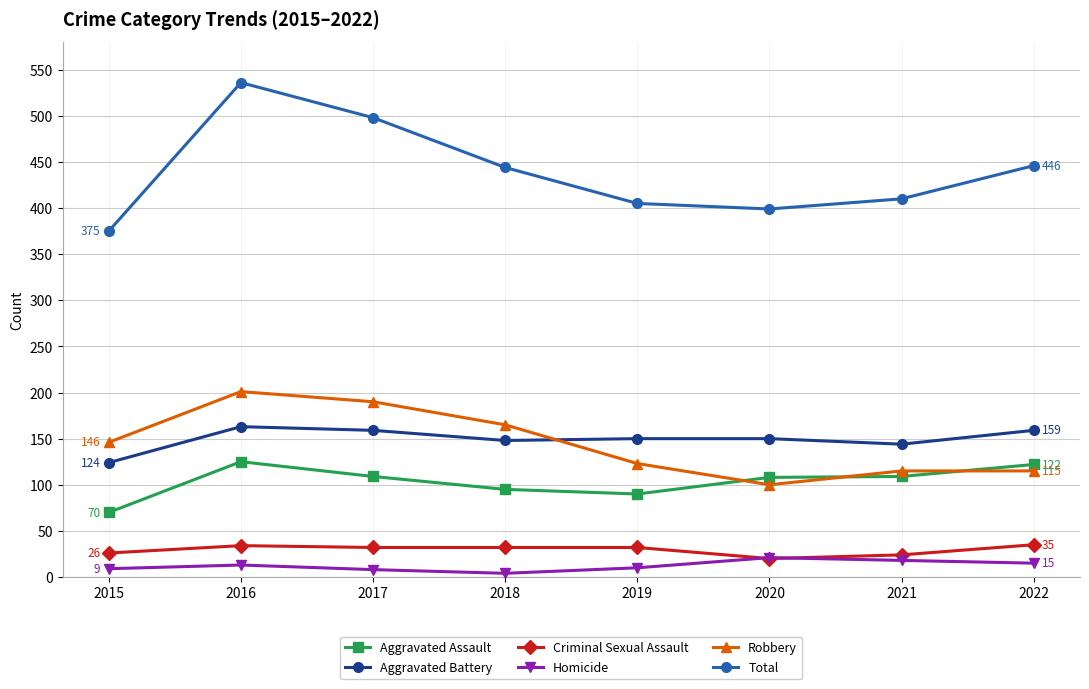

How many values in the Homicide series are below 13?

4